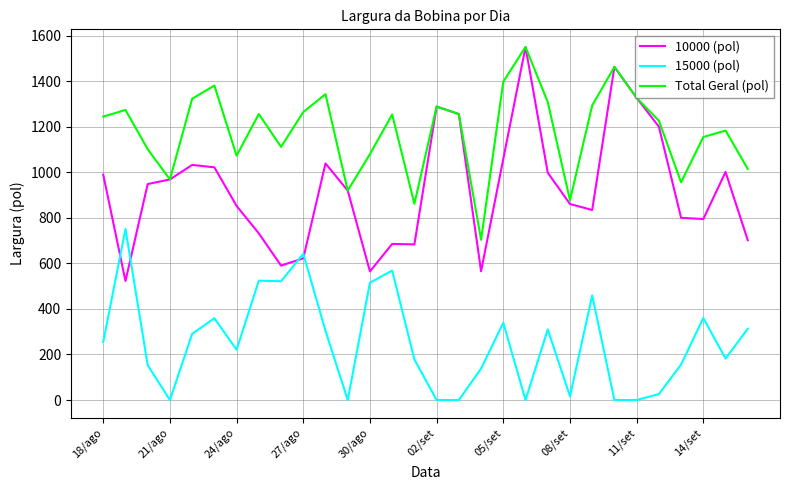

Which series has the widest spread of values?

10000 (pol)